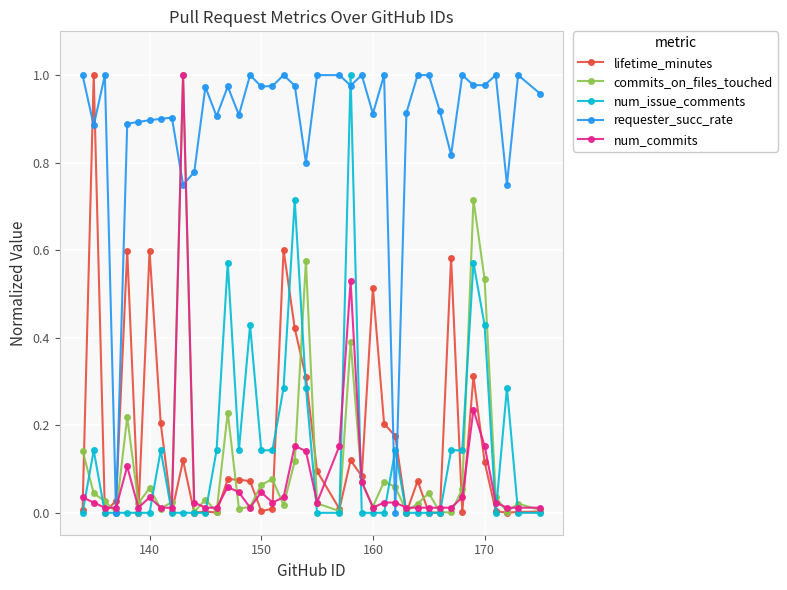

Which series has the largest total across all categories?

requester_succ_rate